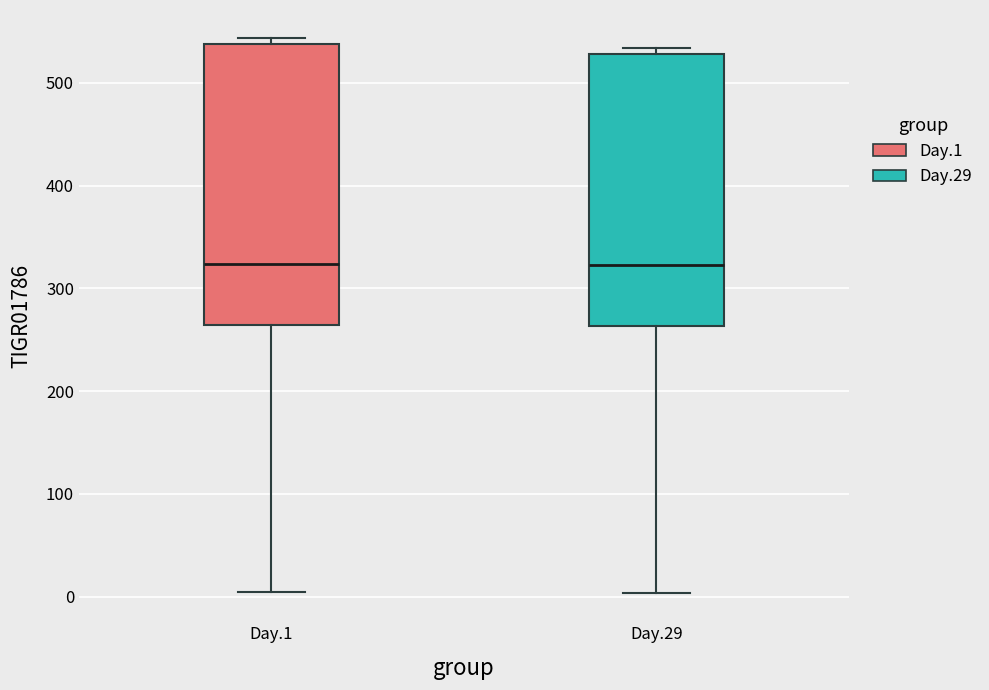

Reading left to right, read every box against the y-axis: the position of its median line, the range the box covers, and the ends of its whiskers. The values are not printed on the chart, so give them approximately, as read against the axis.

Day.1: median 320, box 260 to 540, whiskers 0 to 540 (just above the box's upper edge)
Day.29: median 320, box 260 to 530, whiskers 0 to 530 (just above the box's upper edge)